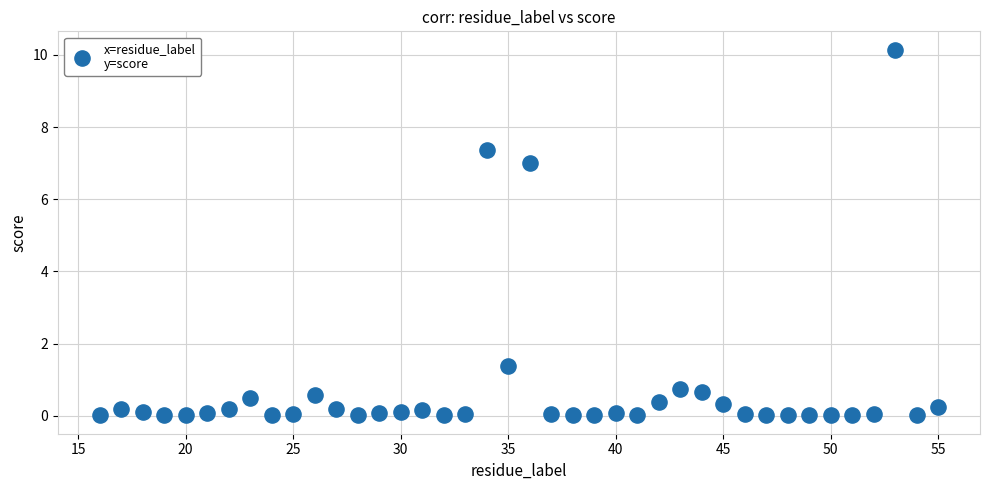

What Y value in the scatter plot is closest to 5?

7.0